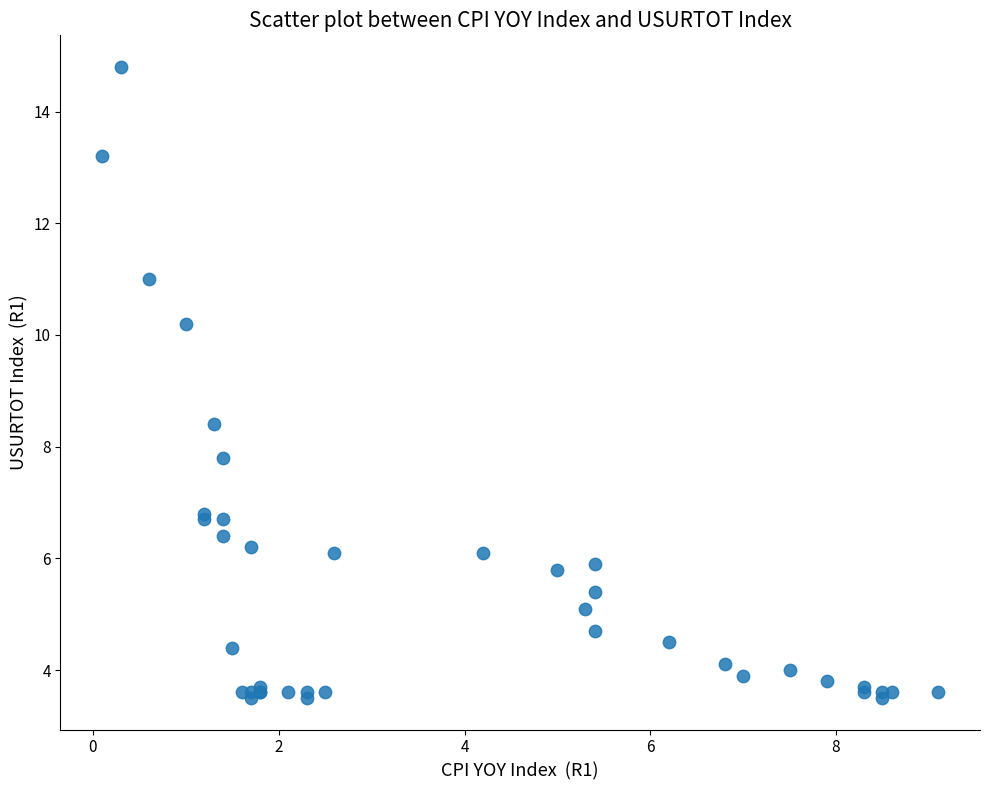

What Y value in the scatter plot is closest to 9?

8.4